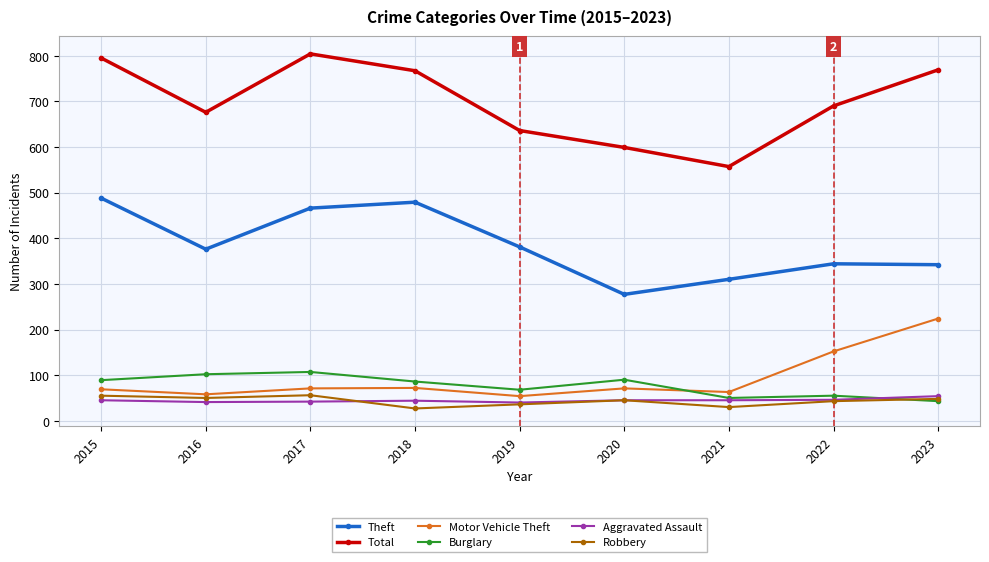

How many values in the Aggravated Assault series are below 45?

4